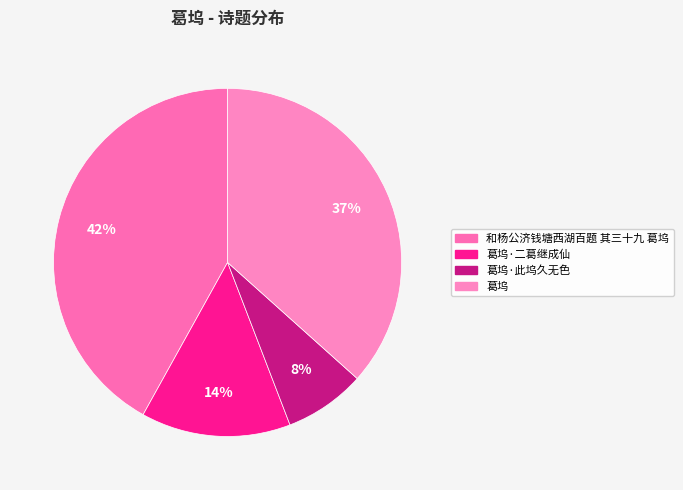

Do 葛坞 and 葛坞·此坞久无色 together represent more than half of the pie?

No